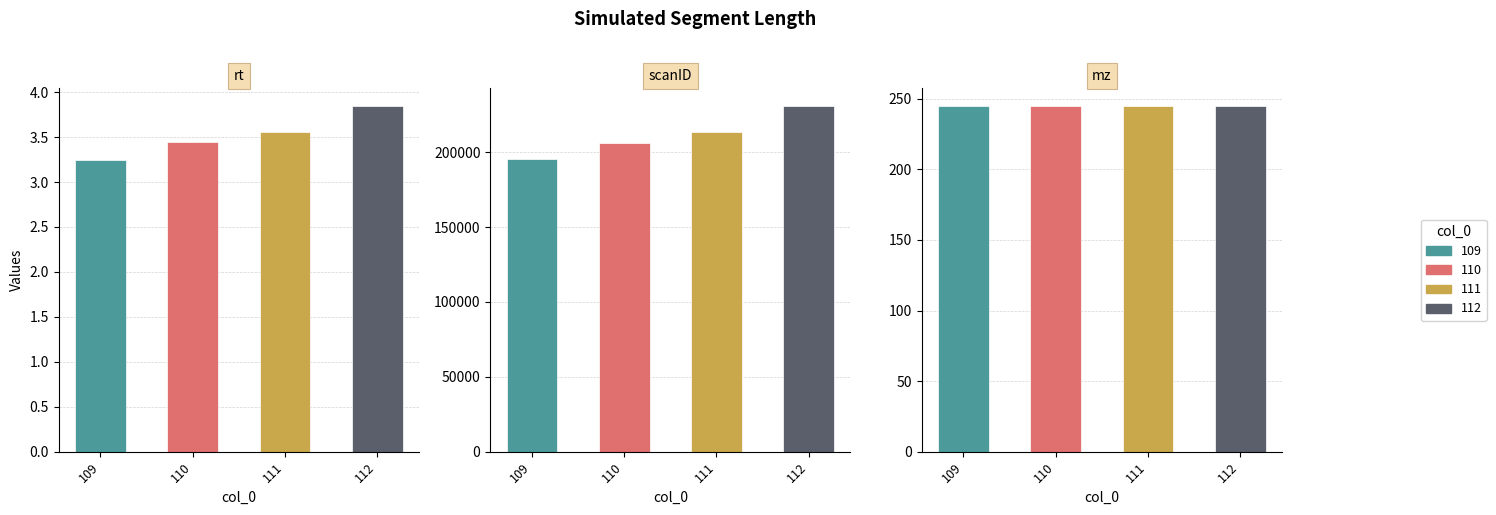

Rank the series by their maximum value, from highest to lowest.

scanID, mz, rt